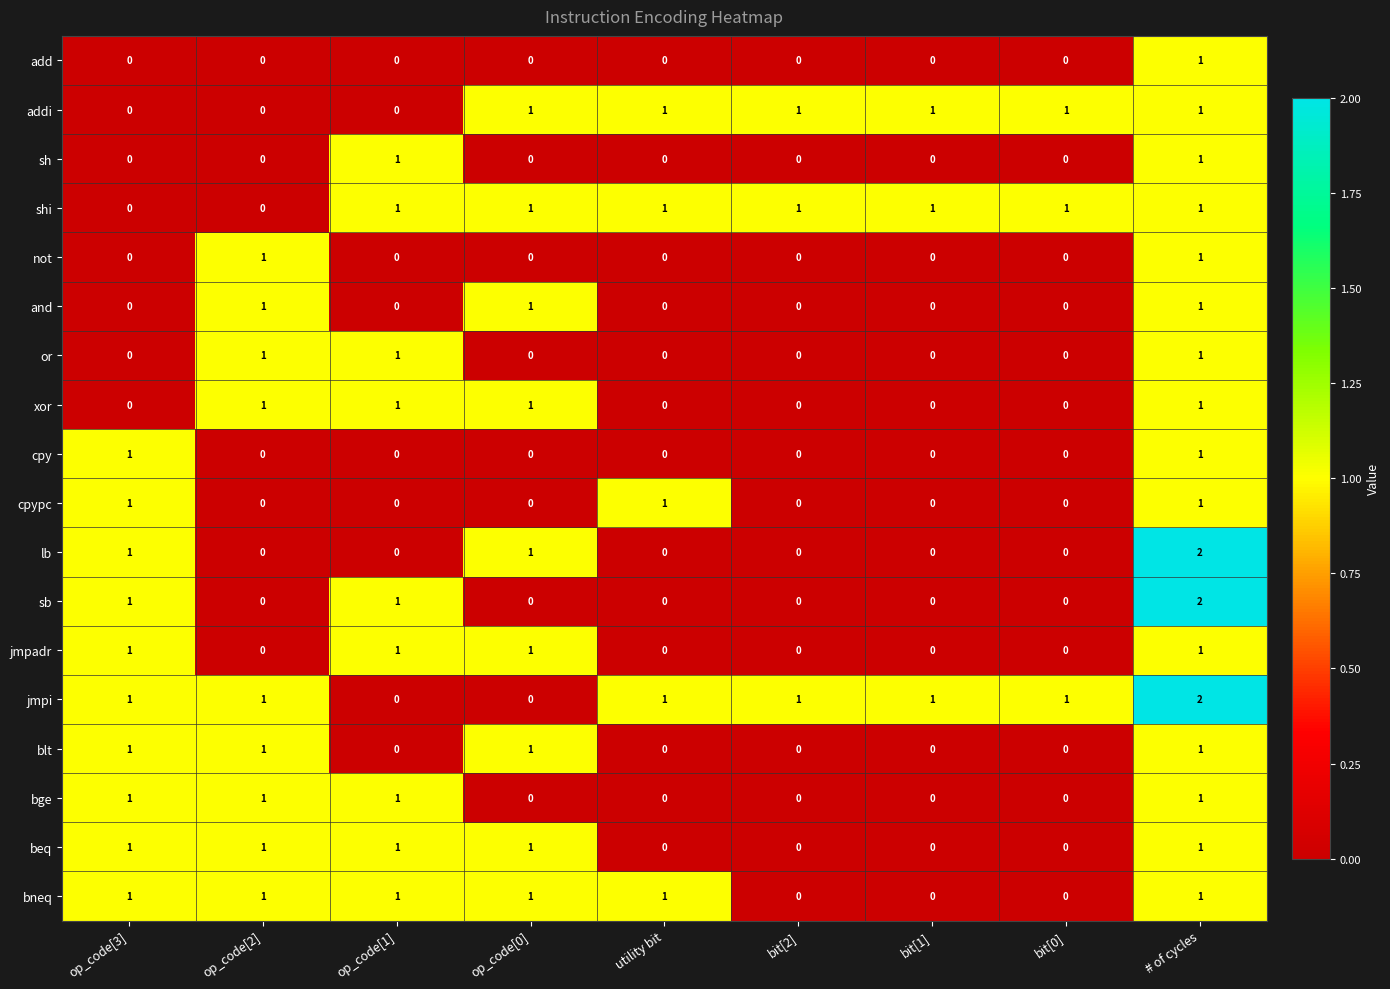

How many distinct data groups are displayed?

18